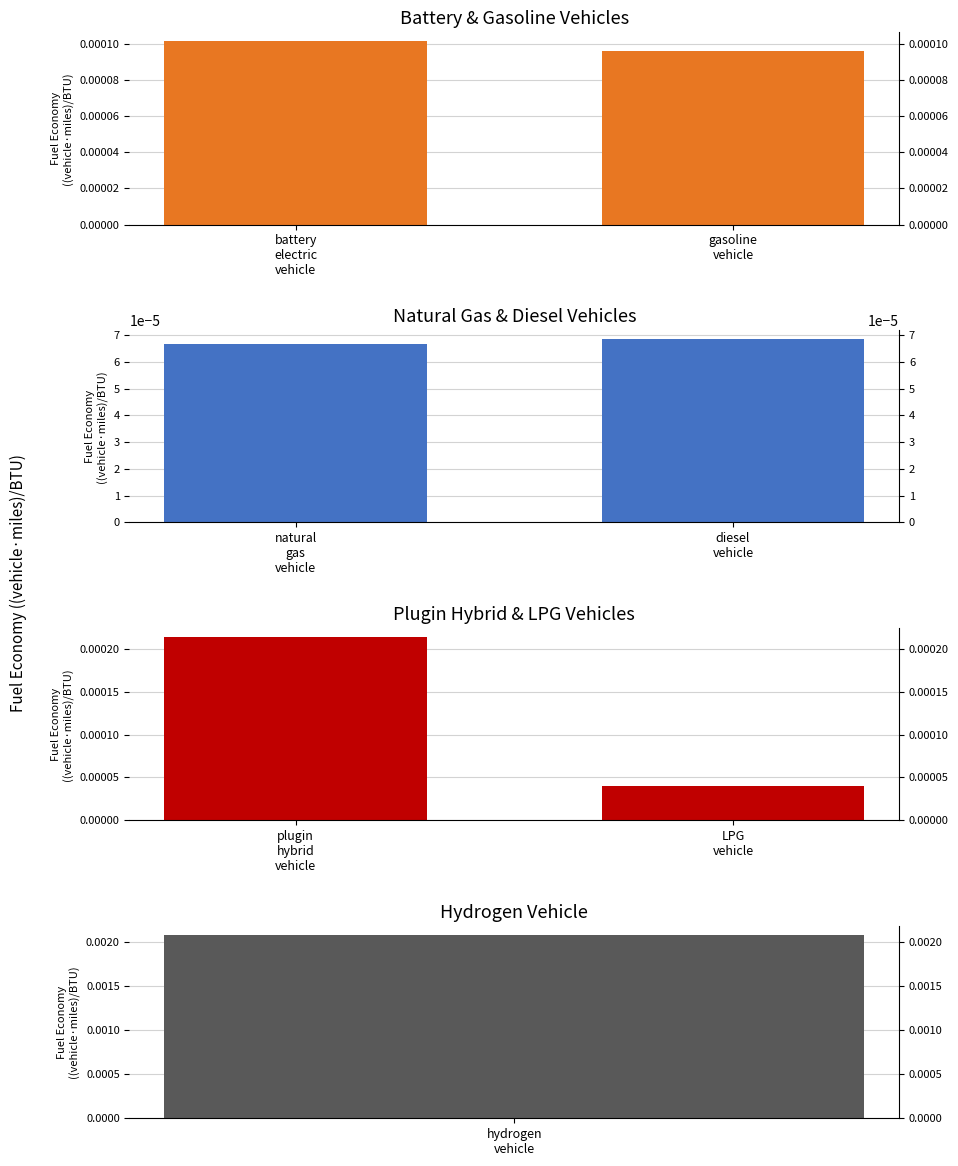

Which series changed the most between battery
electric
vehicle and gasoline
vehicle?

Plugin Hybrid & LPG Vehicles